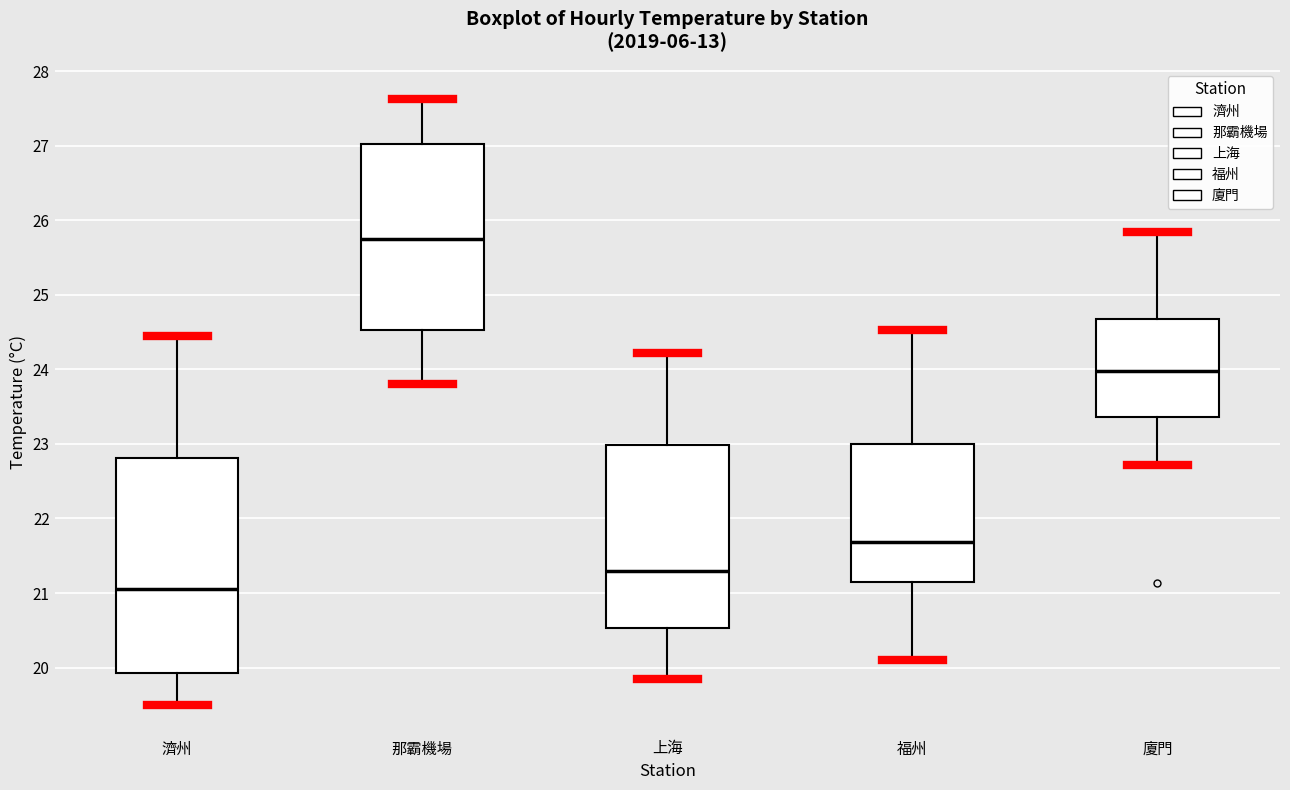

Where does the upper whisker of the box for 廈門 end on the y-axis? The values are not printed on the chart, so give them approximately, as read against the axis.

25.8